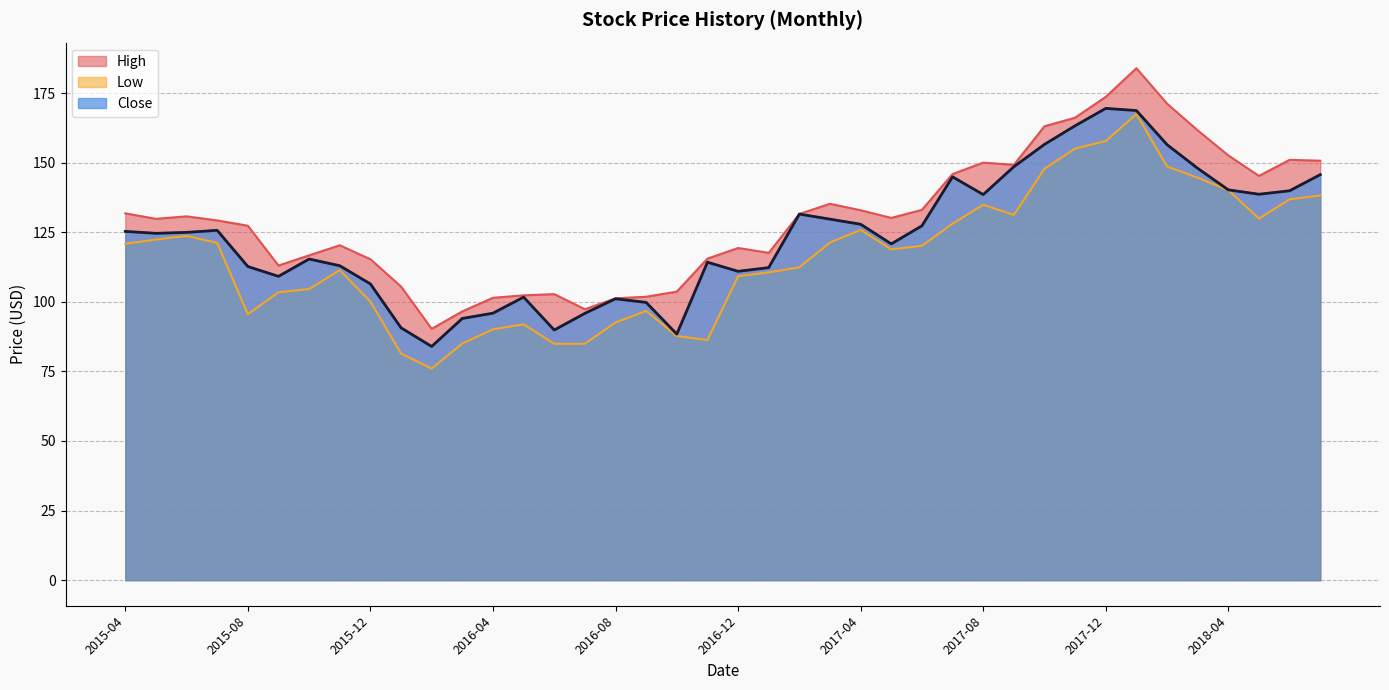

How many values in the Low series are below 120?

20